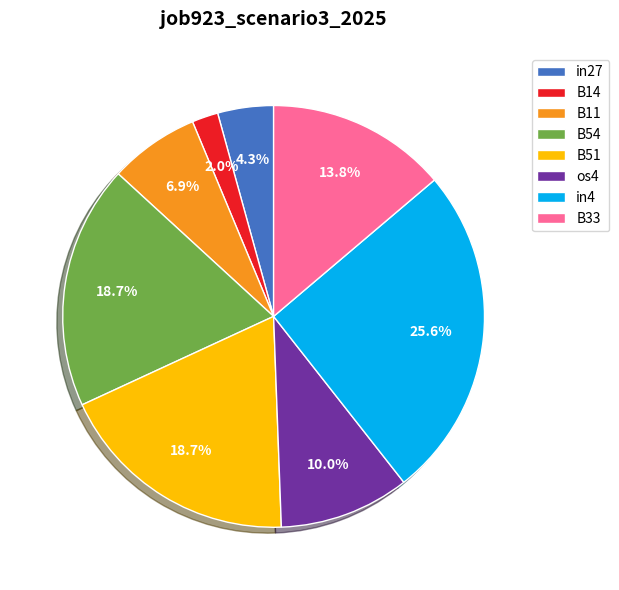

Is it true that B14 is 2% of the pie?

True